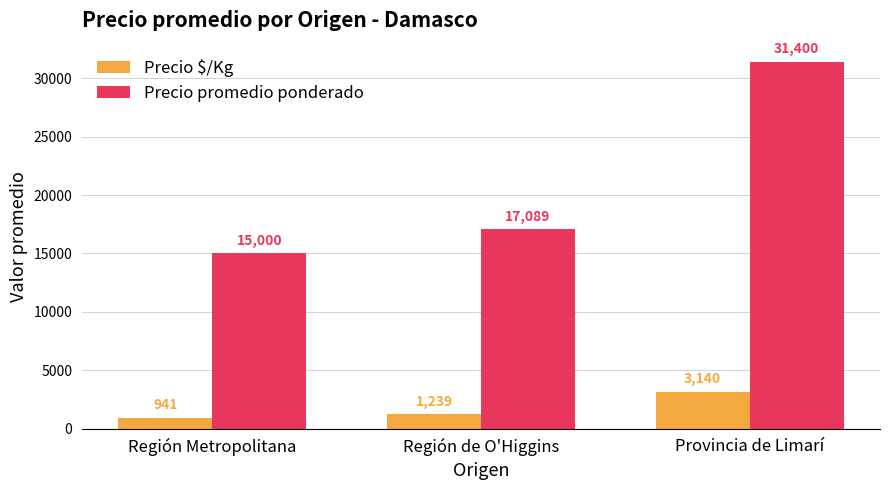

Reading left to right, extract all data points from this chart.

Precio $/Kg: Región Metropolitana=941	Región de O'Higgins=1239	Provincia de Limarí=3140
Precio promedio ponderado: Región Metropolitana=15000	Región de O'Higgins=17089	Provincia de Limarí=31400